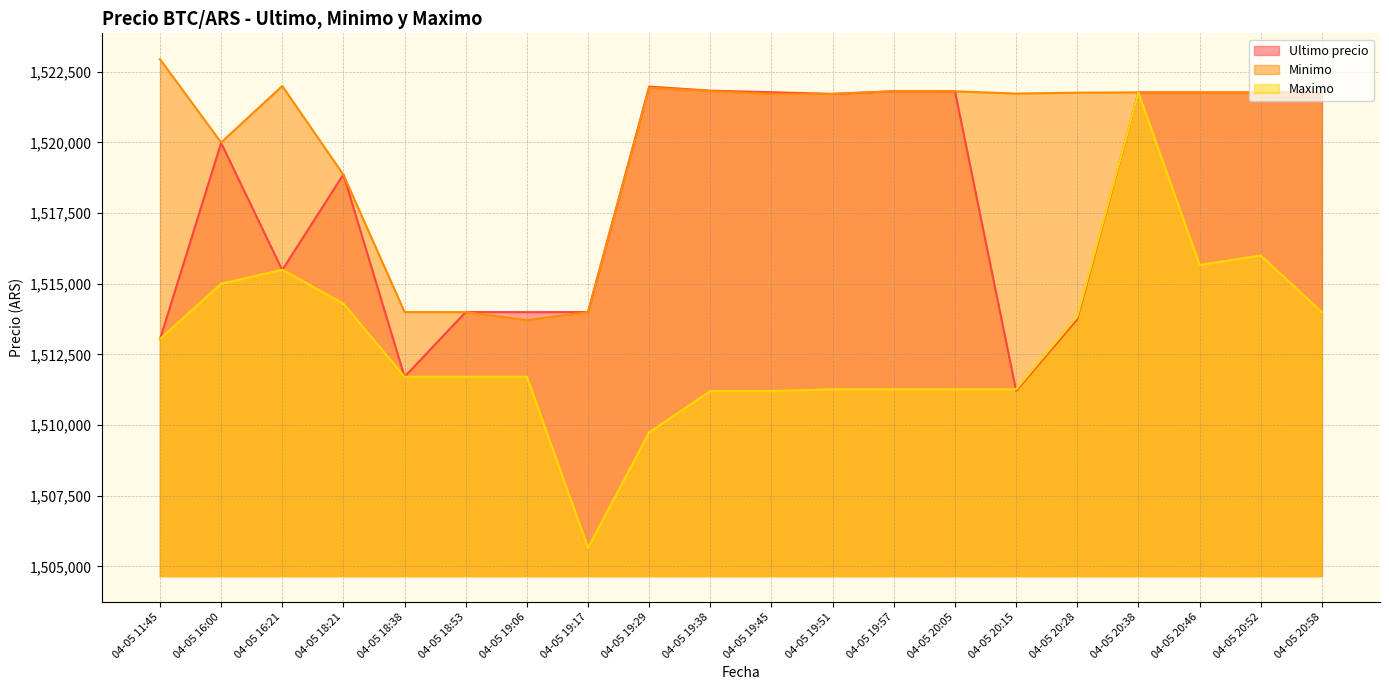

At which category does Ultimo precio reach its first local valley?

04-05 16:21